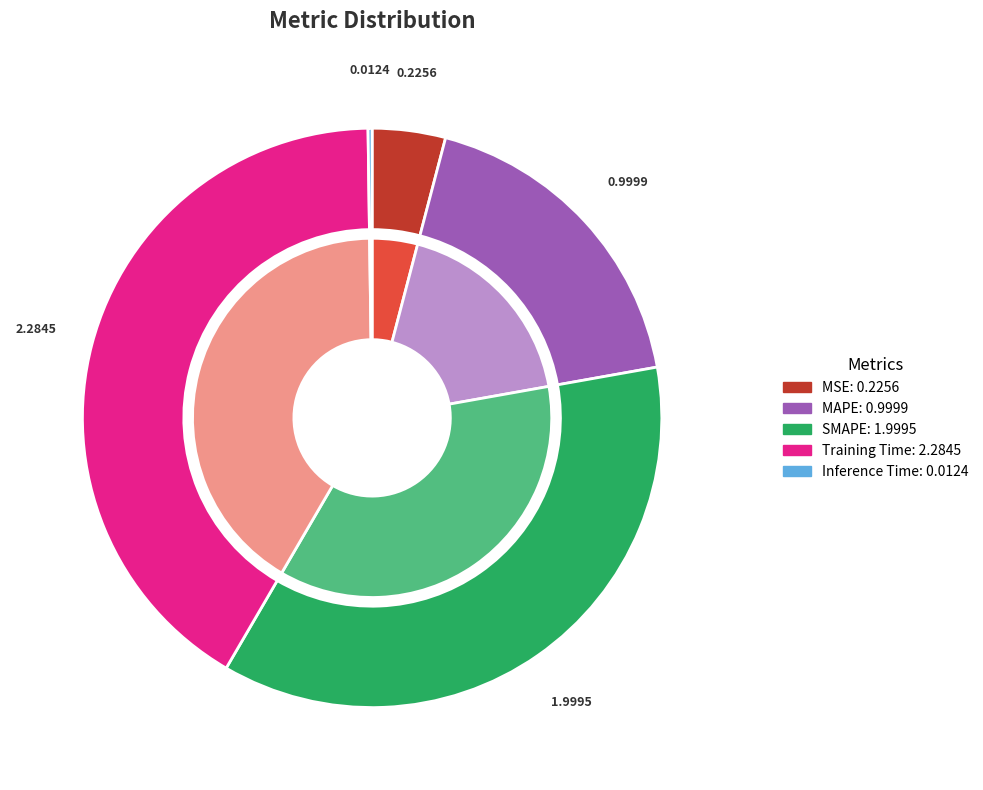

How many slices are in this pie chart?

5